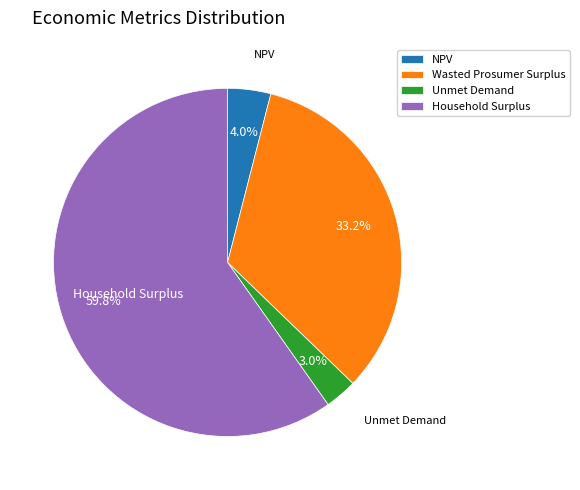

Between Unmet Demand and Wasted Prosumer Surplus, which is larger?

Wasted Prosumer Surplus